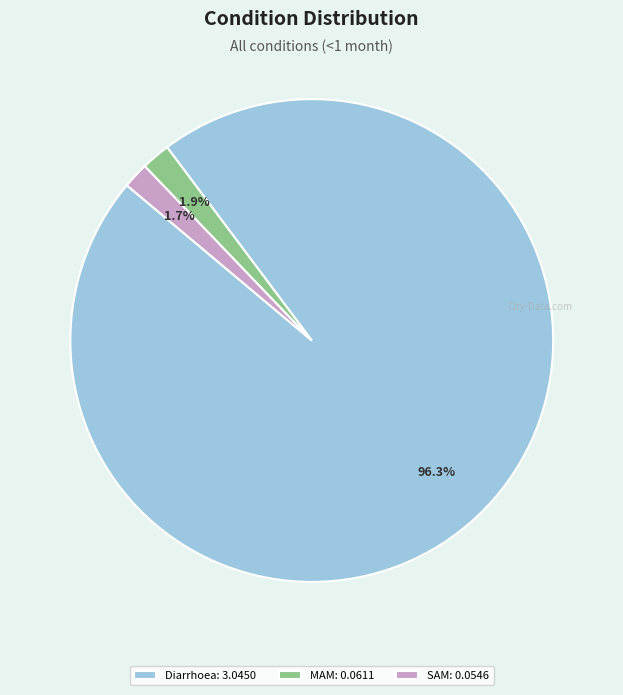

Do Diarrhoea: 3.0450 and MAM: 0.0611 together represent more than half of the pie?

Yes